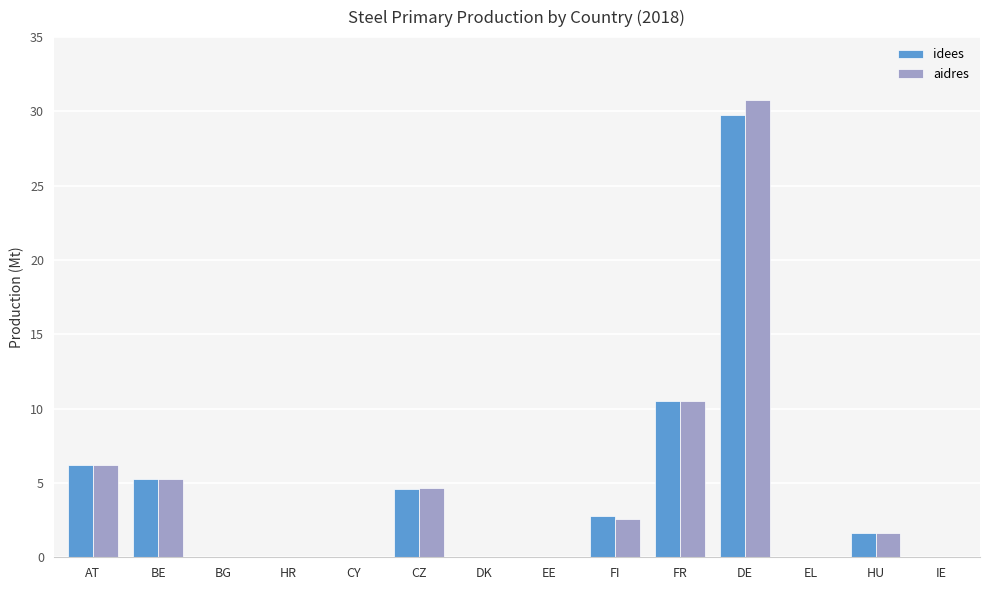

Is it true that idees equals 45.1 at DE?

False